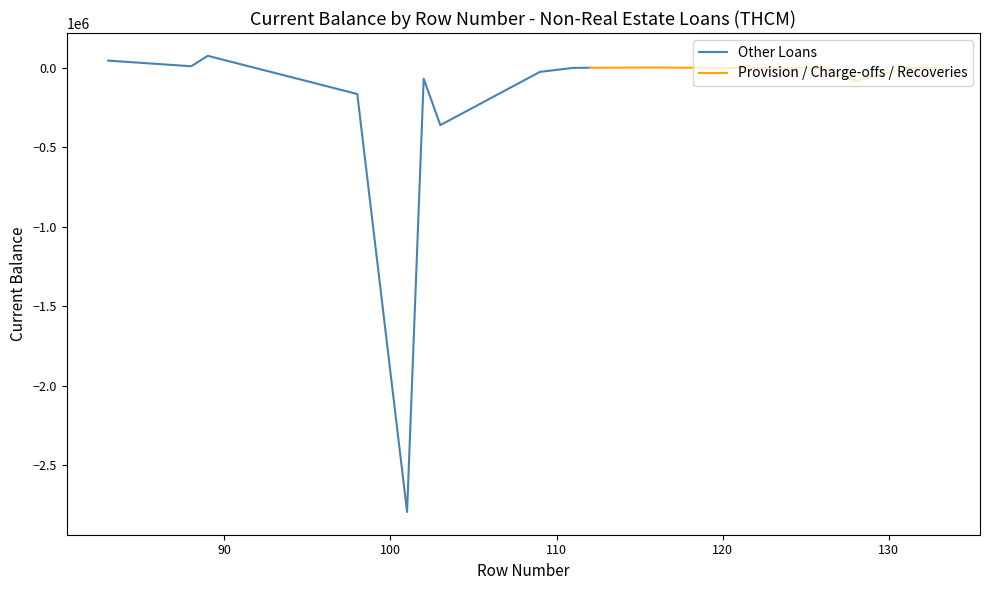

Rank the categories by value from highest to lowest.

89, 83, 88, 116, 112, 111, 131, 124, 133, 126, 109, 102, 128, 98, 103, 101